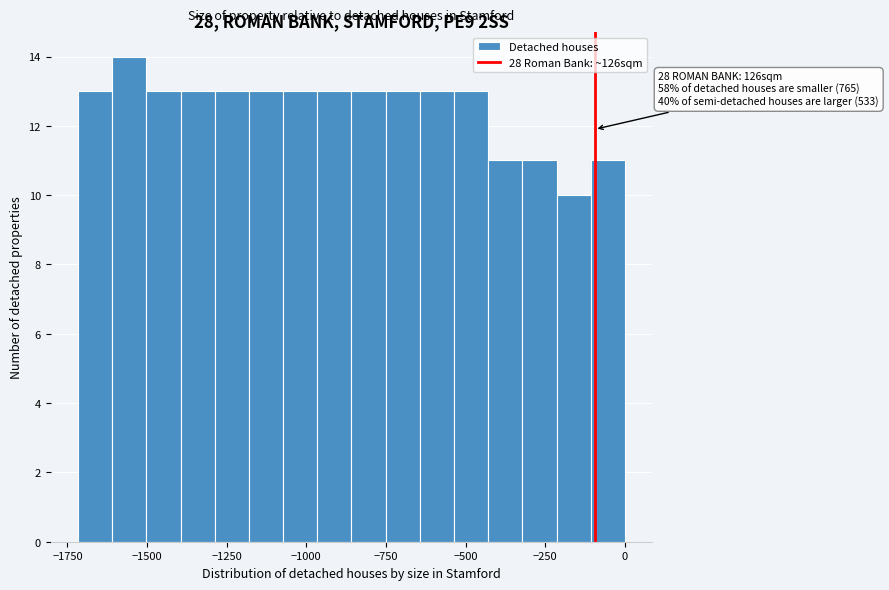

Around what value on the x-axis is the tallest bar? Give the approximate position of its centre, as read against the axis.

-1550